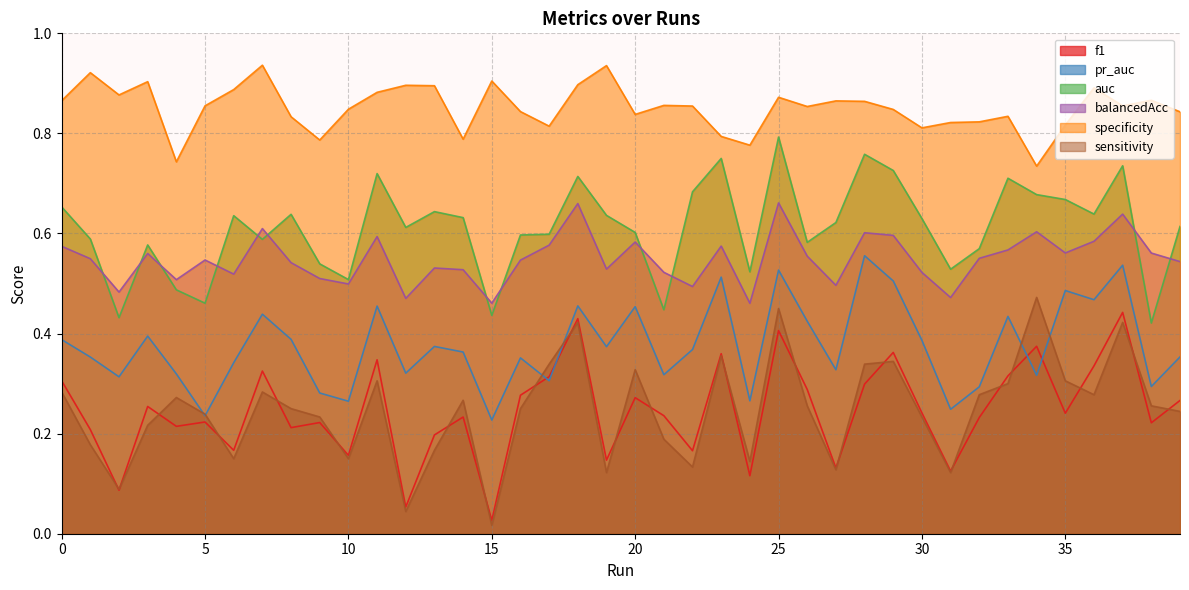

What is the lowest value of the balancedAcc series?

0.5